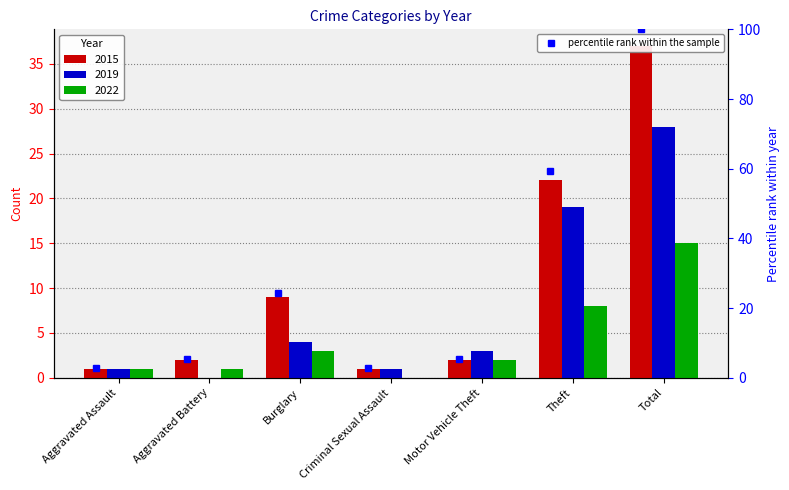

What is the difference between the highest and lowest values at Criminal Sexual Assault?

1